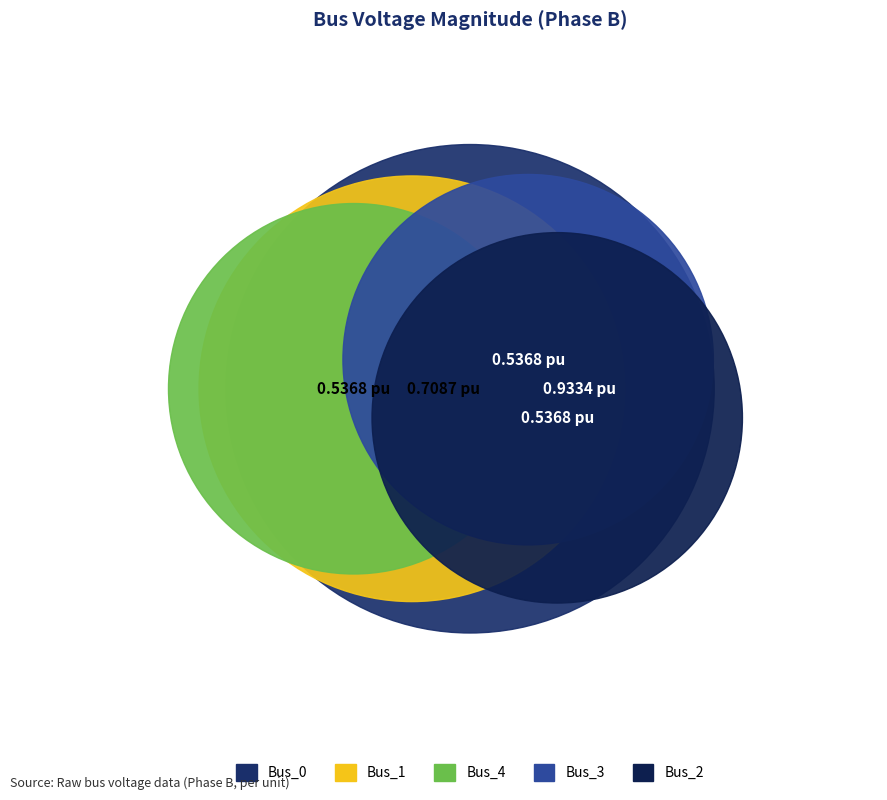

Rank the categories by value from highest to lowest.

Bus_0, Bus_1, Bus_4, Bus_3, Bus_2